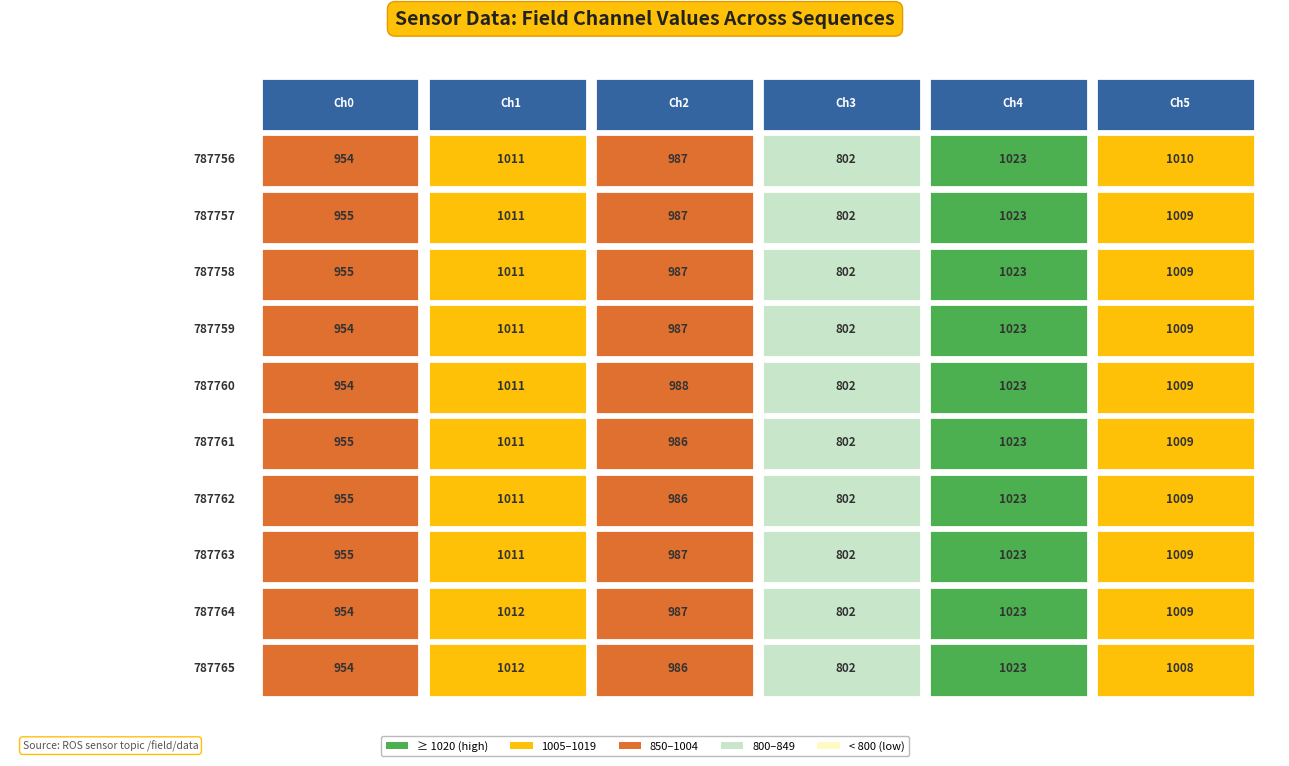

Count the data2 values in the range 986 to 987.

9